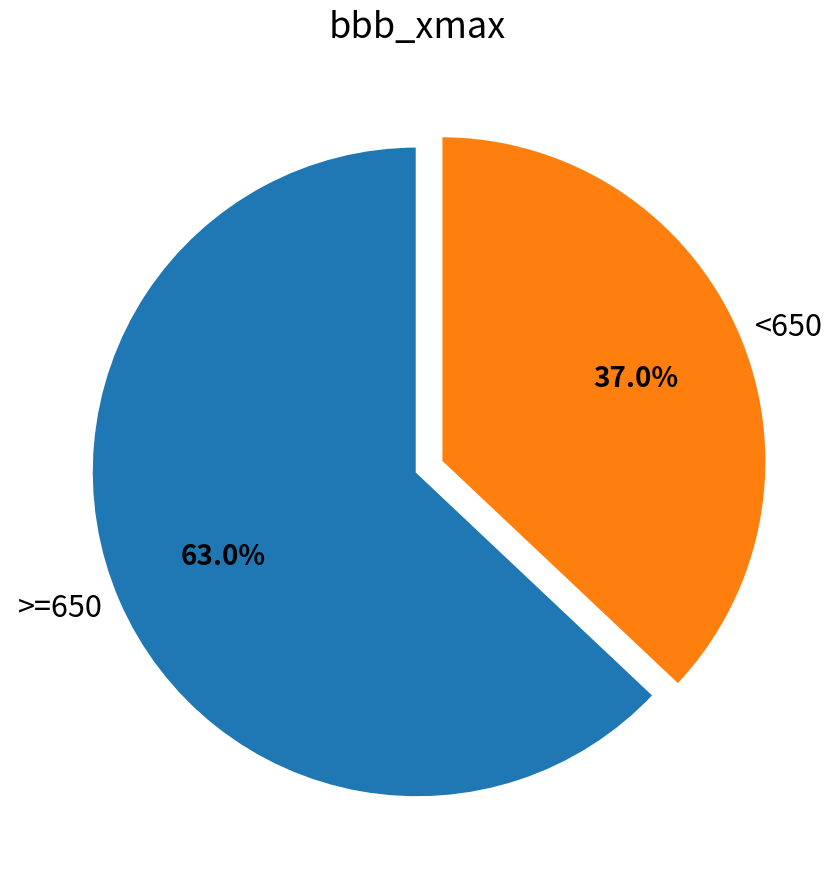

What is the majority slice?

>=650